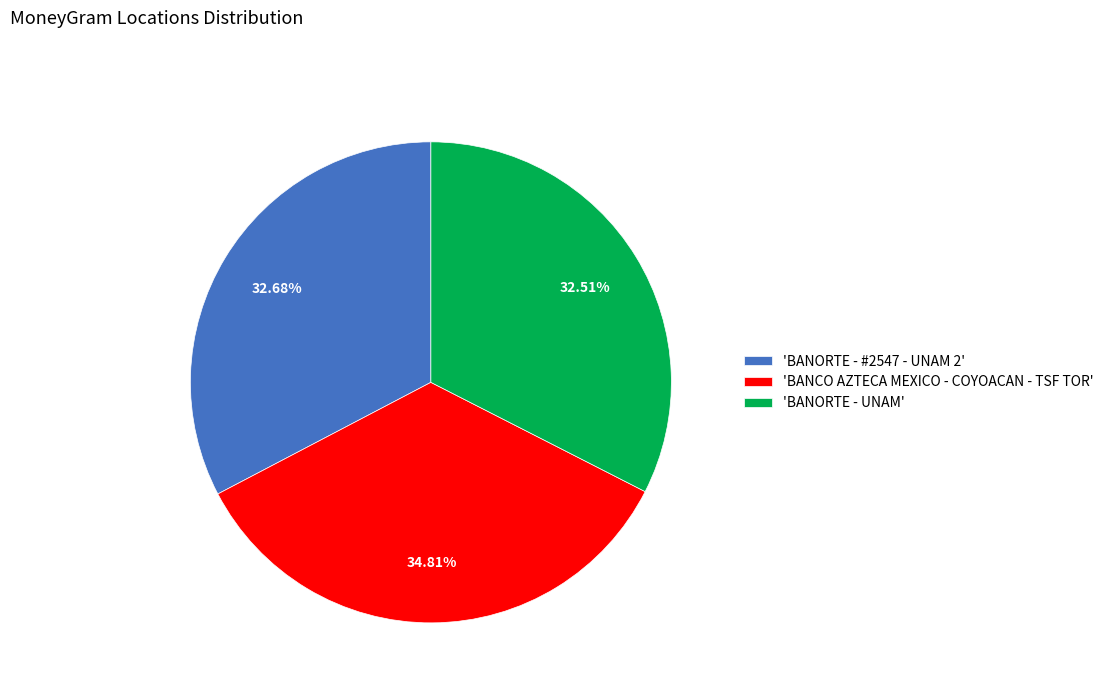

Which has a higher value, 'BANCO AZTECA MEXICO - COYOACAN - TSF TOR' or 'BANORTE - #2547 - UNAM 2'?

'BANCO AZTECA MEXICO - COYOACAN - TSF TOR'